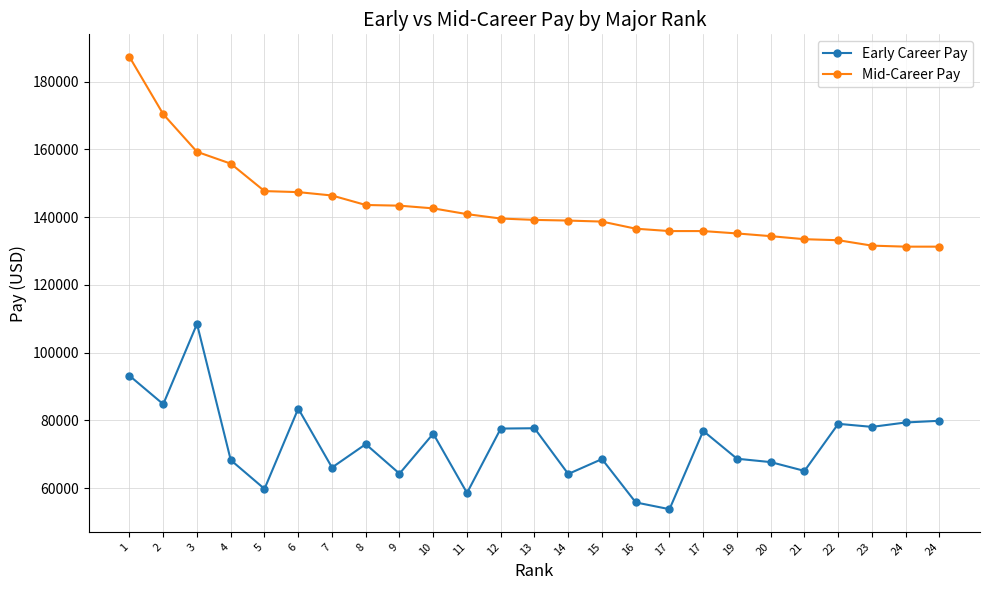

Reading left to right, what are all the values shown in this chart?

Early Career Pay: 1=93200	2=84800	3=108500	4=68300	5=59800	6=83500	7=66100	8=73000	9=64300	10=76100	11=58600	12=77600	13=77700	14=64200	15=68600	16=55800	17=53800	17=76900	19=68700	20=67700	21=65100	22=79000	23=78100	24=79400	24=79900
Mid-Career Pay: 1=187300	2=170400	3=159300	4=155800	5=147700	6=147400	7=146400	8=143600	9=143400	10=142600	11=140900	12=139600	13=139200	14=139000	15=138700	16=136600	17=135900	17=135900	19=135200	20=134400	21=133500	22=133200	23=131600	24=131300	24=131300